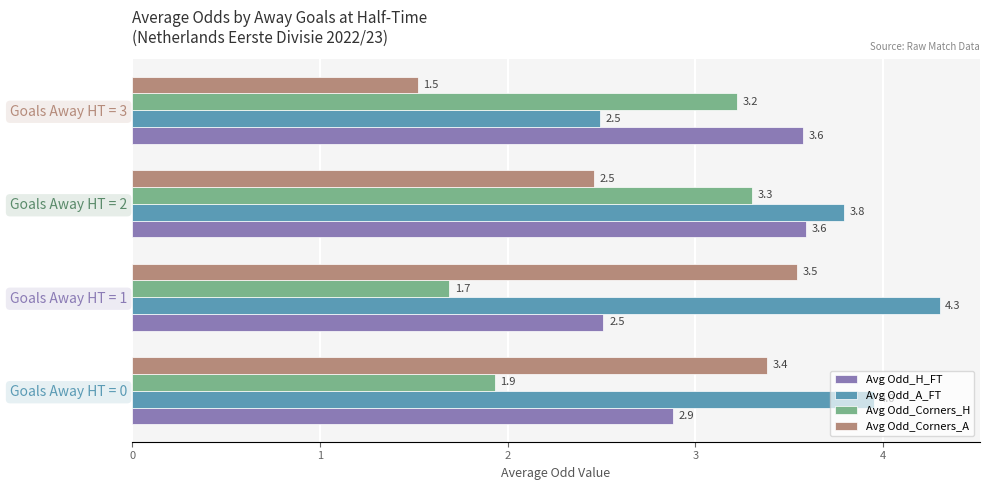

List the series in order of their peak value, lowest first.

Avg Odd_Corners_H, Avg Odd_Corners_A, Avg Odd_H_FT, Avg Odd_A_FT